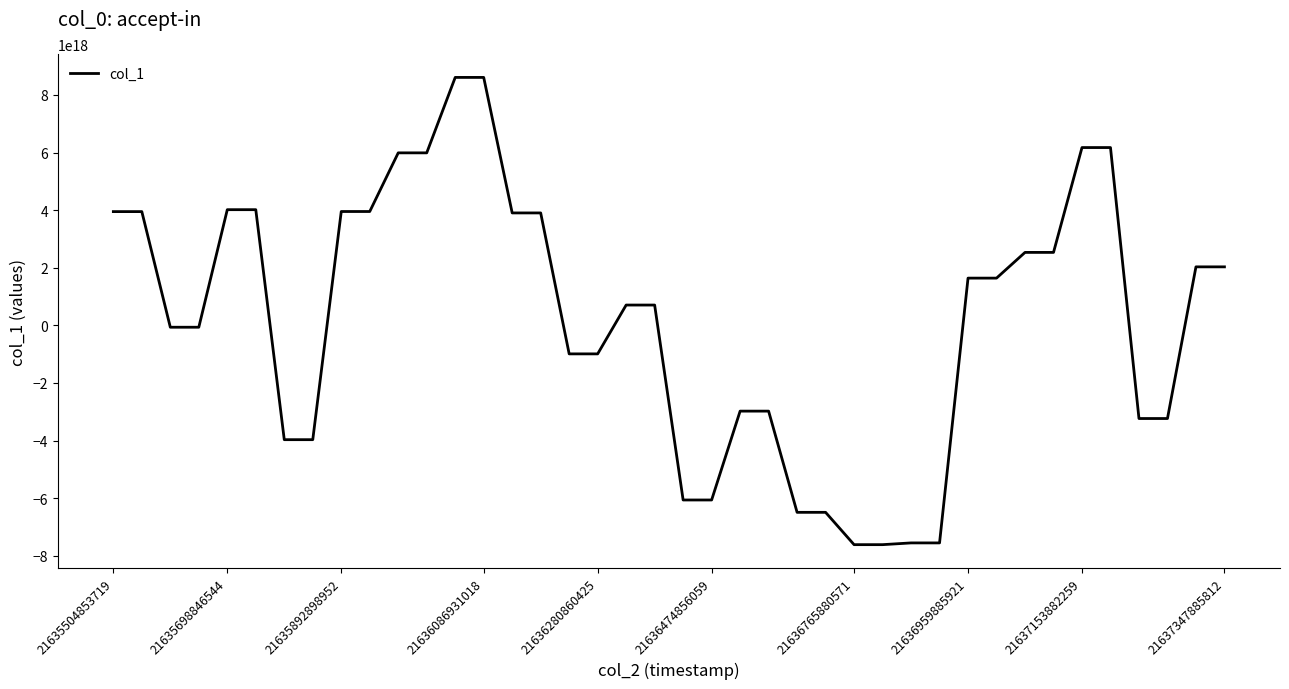

How many lines are shown in the chart?

1